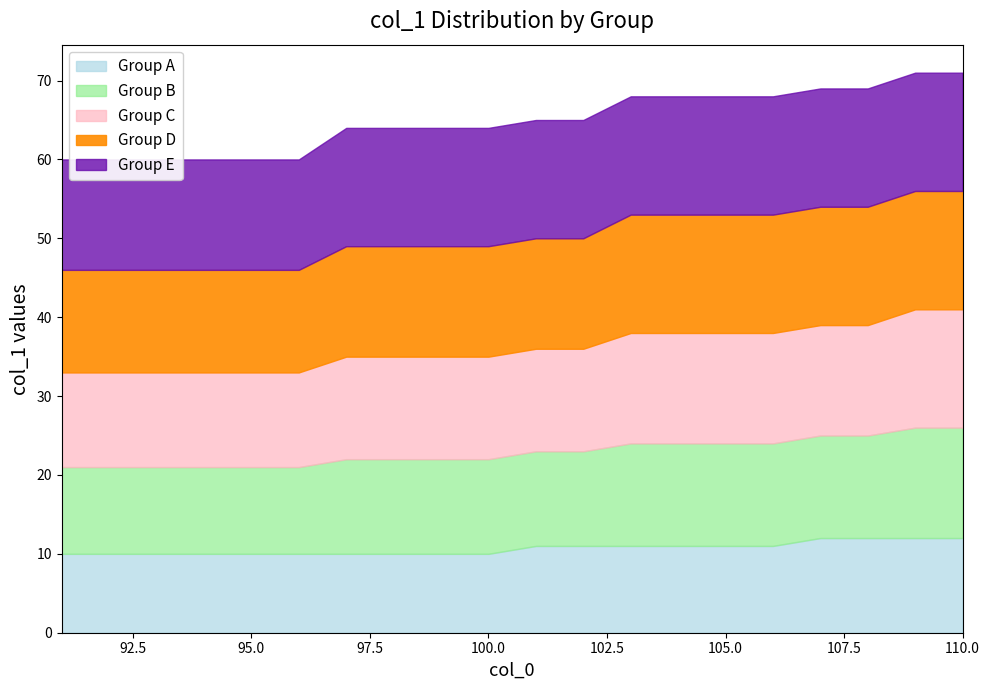

Read the Group A value at 107.

12